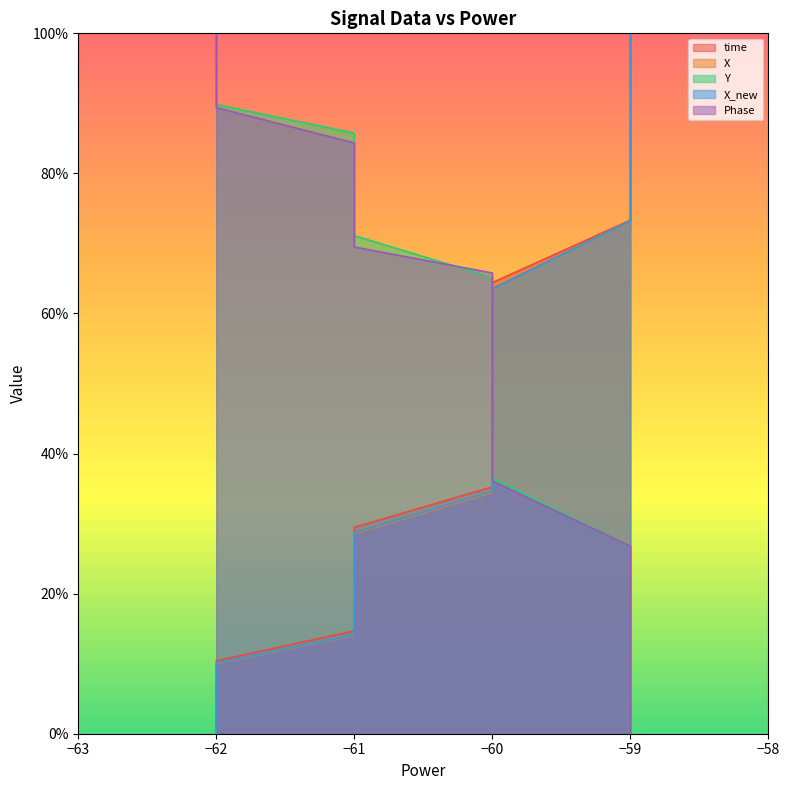

How many lines are shown in the chart?

5